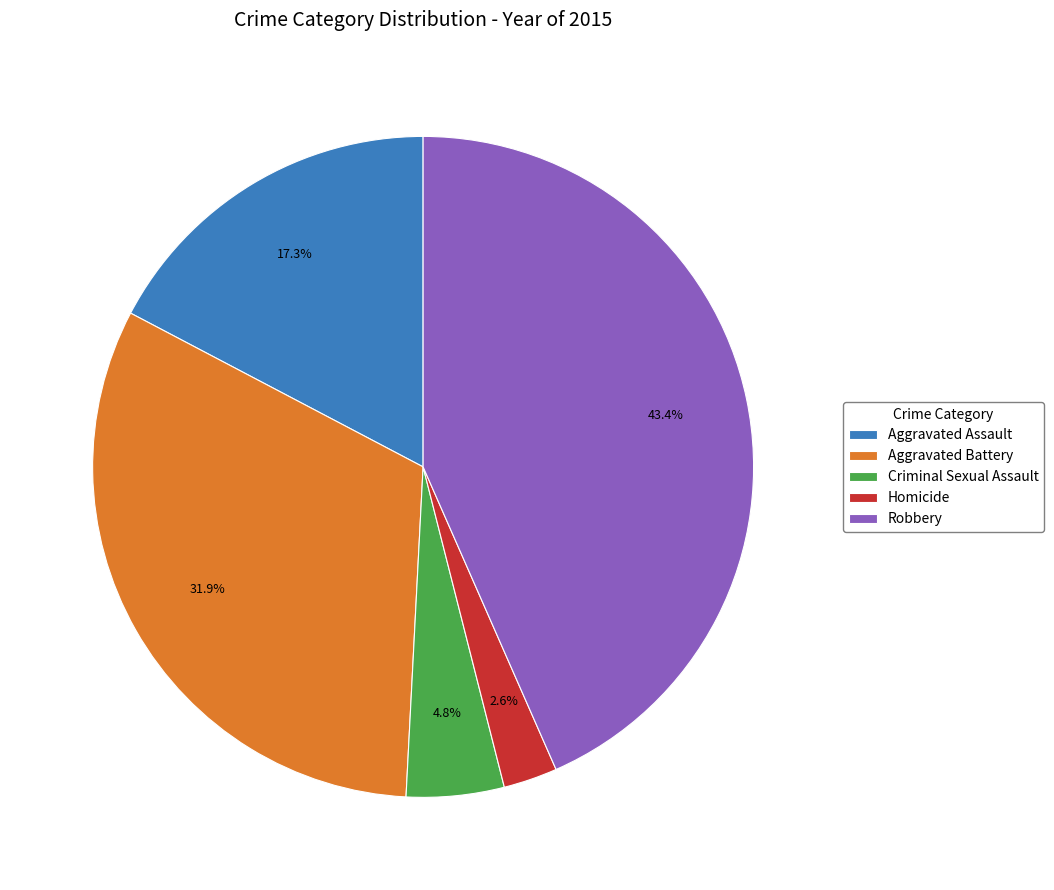

To the nearest percent, what percentage of the pie is Criminal Sexual Assault?

5%